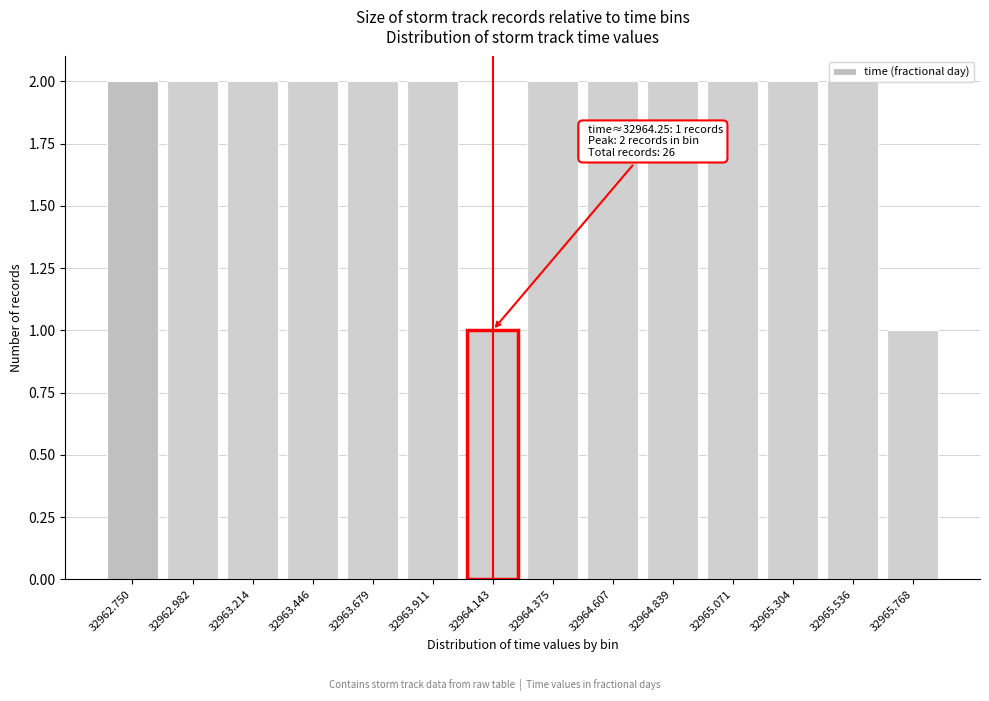

What is the sum of all values?

26